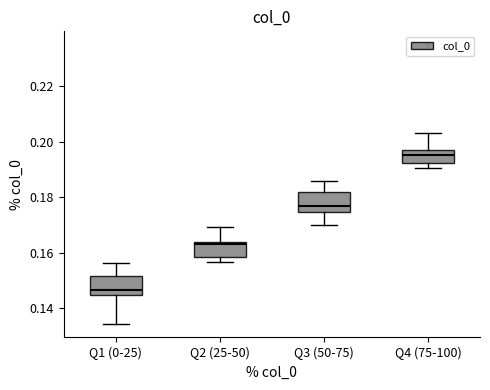

Which box has the highest median line?

Q4 (75-100)